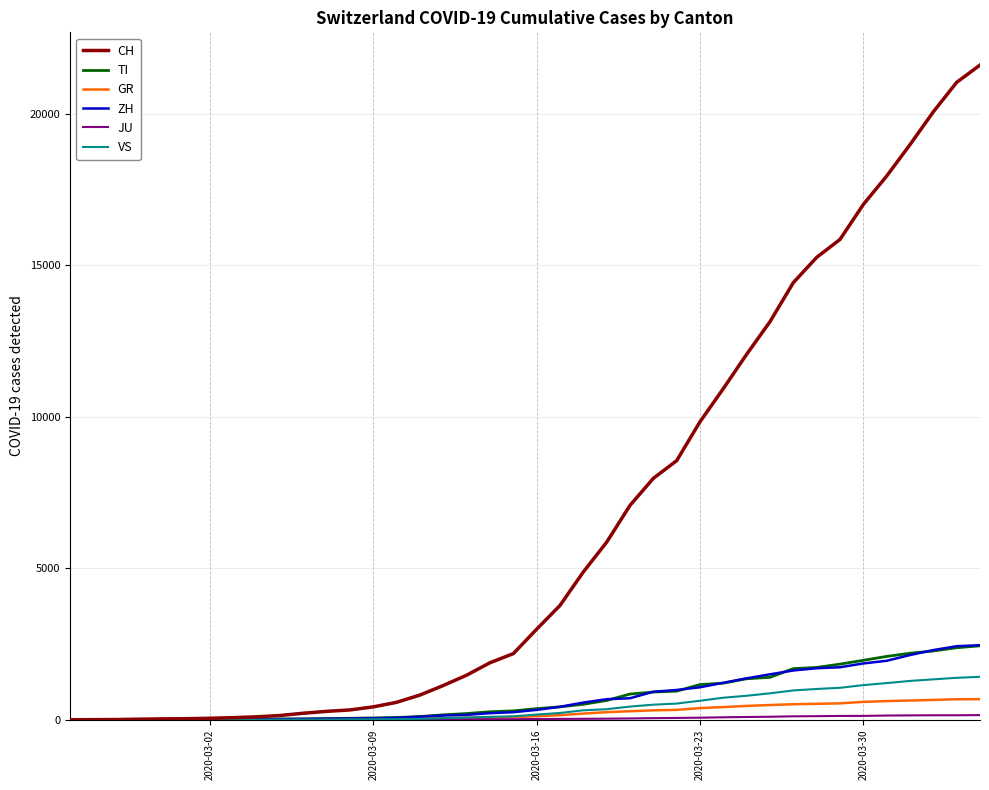

Which series has the largest total across all categories?

CH